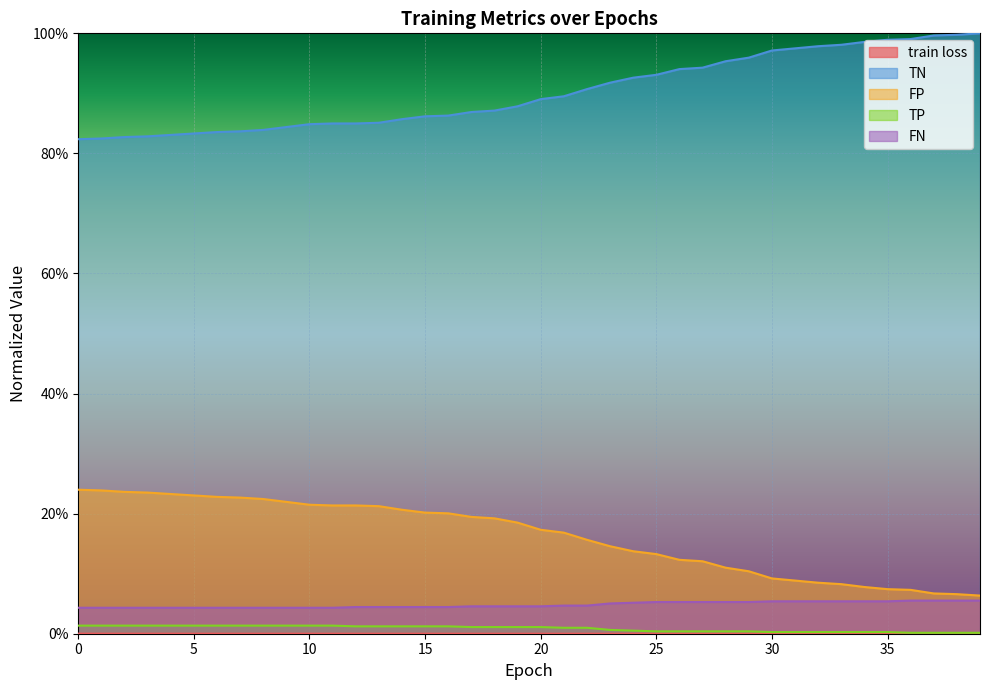

True or false: FP and train loss intersect in this chart.

False